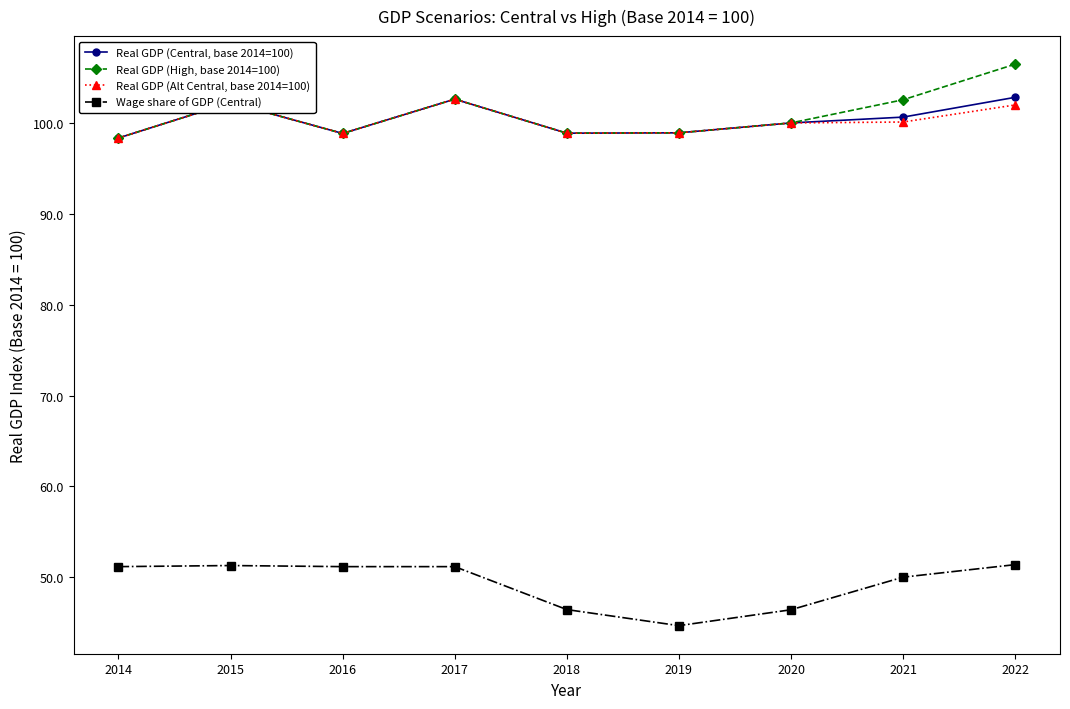

What is the difference between the maximum and minimum values in the Real GDP (High, base 2014=100) series?

8.1